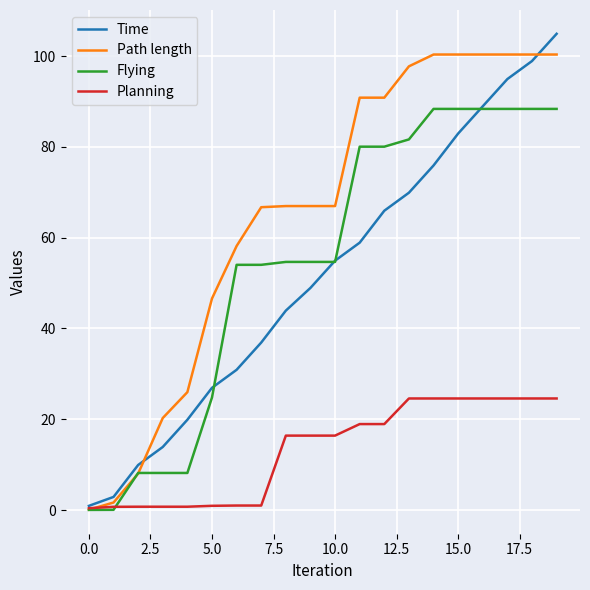

What is the greatest value displayed?

104.9